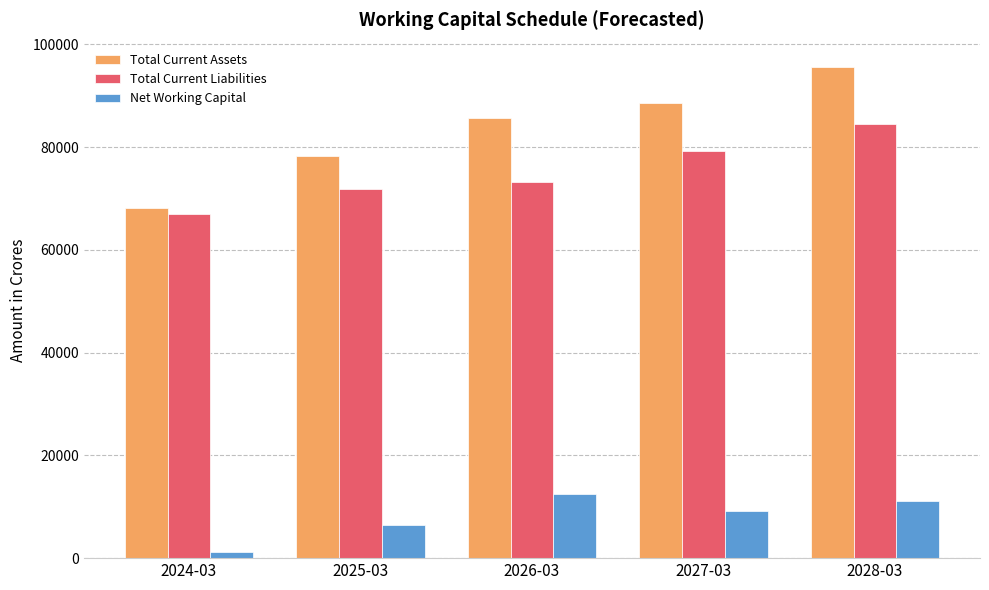

What is the difference between the Net Working Capital values at 2028-03 and 2027-03?

1891.0